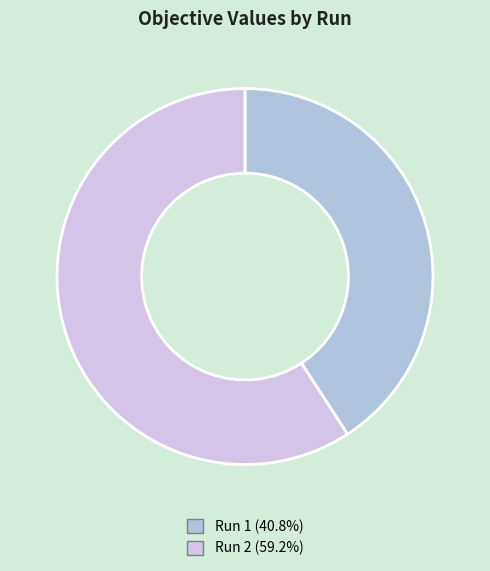

Rank the categories by value from lowest to highest.

Run 1, Run 2